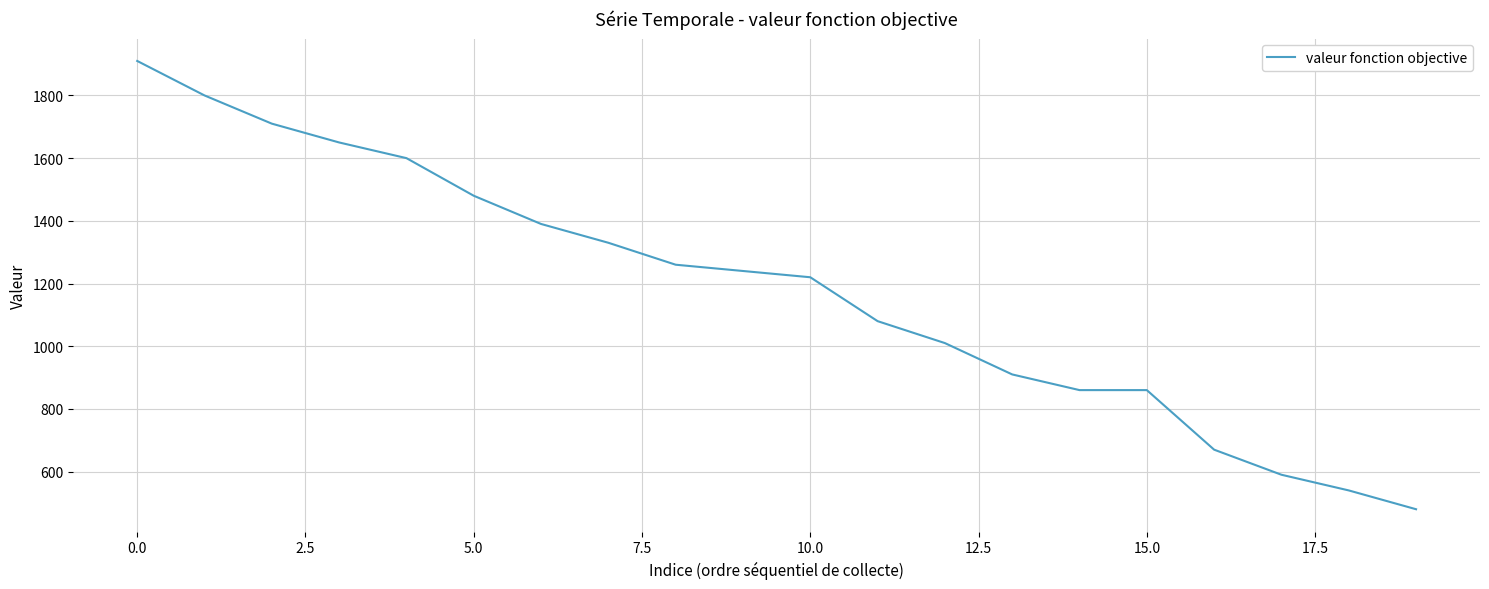

What is the maximum value shown in the chart?

1910